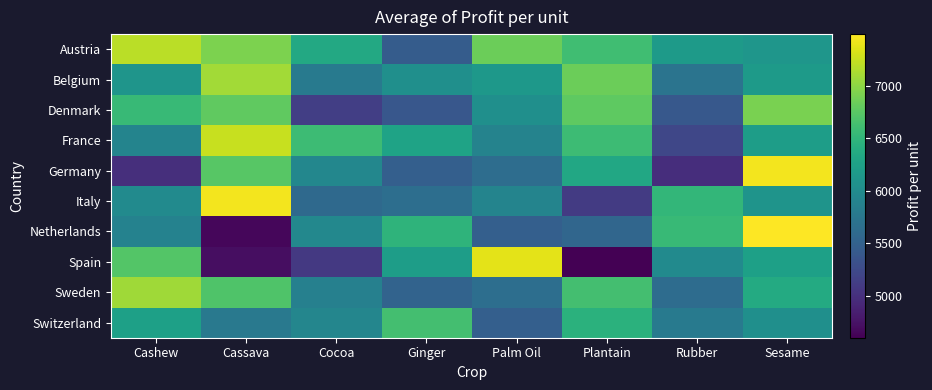

How many data points does each series have?

8